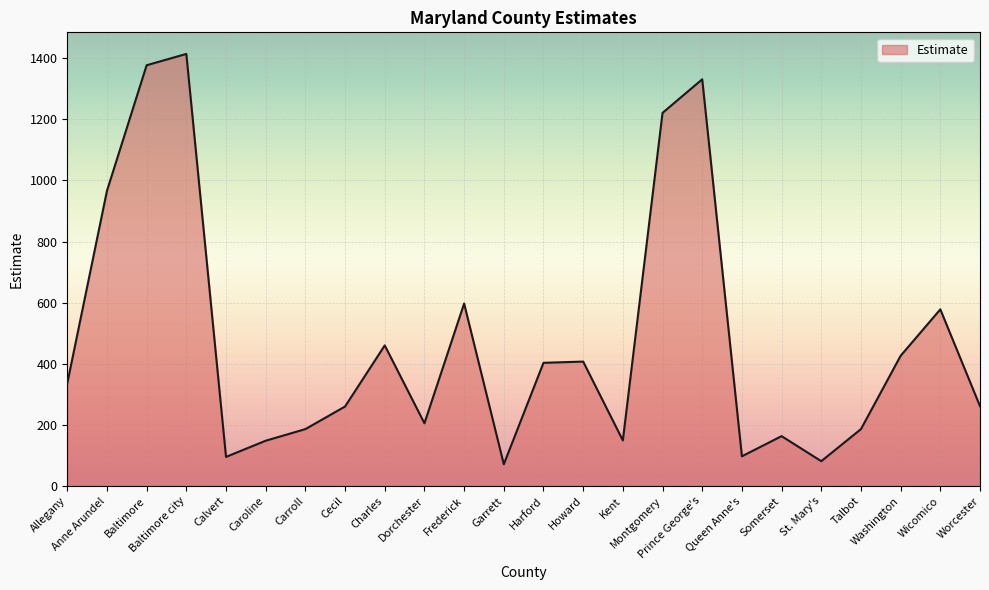

What is the difference between the maximum and minimum values?

1343